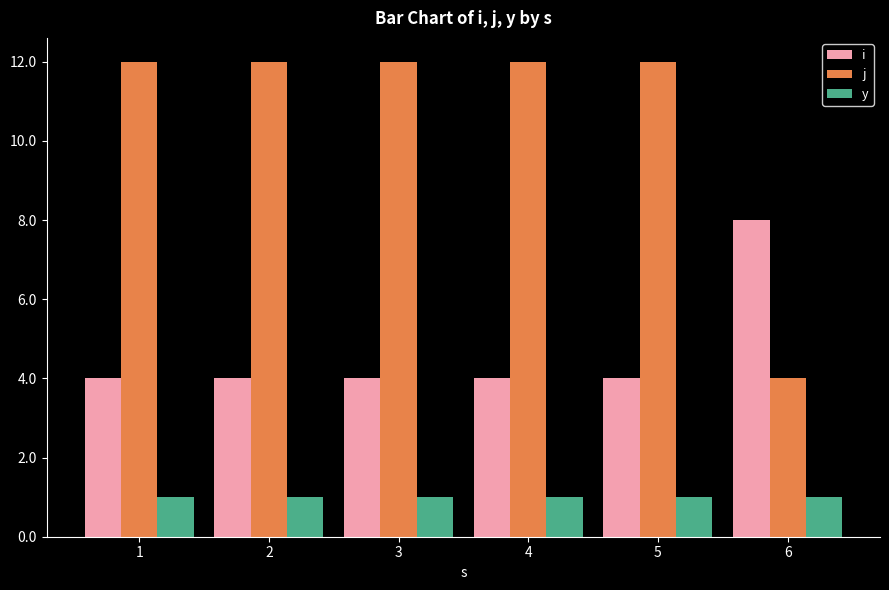

True or false: i has a value of 7 at 2.

False